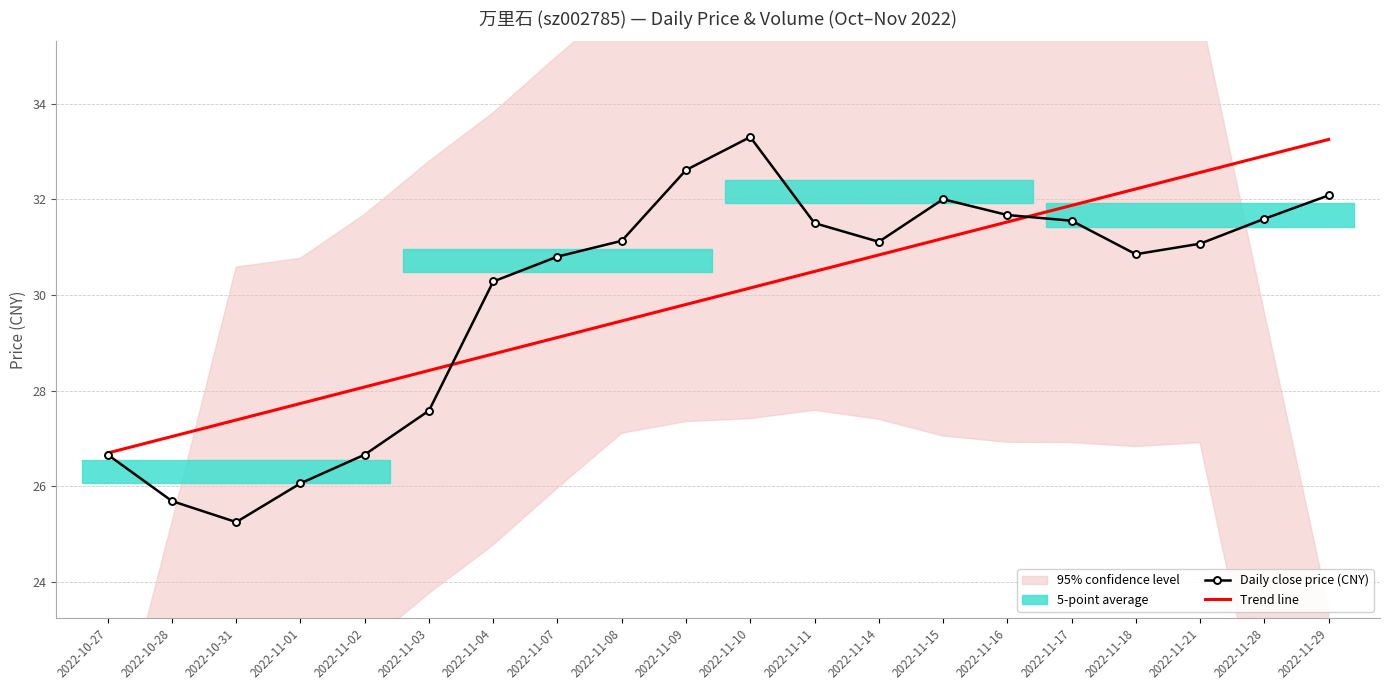

What is the label of the 6th point from the left?

2022-11-03